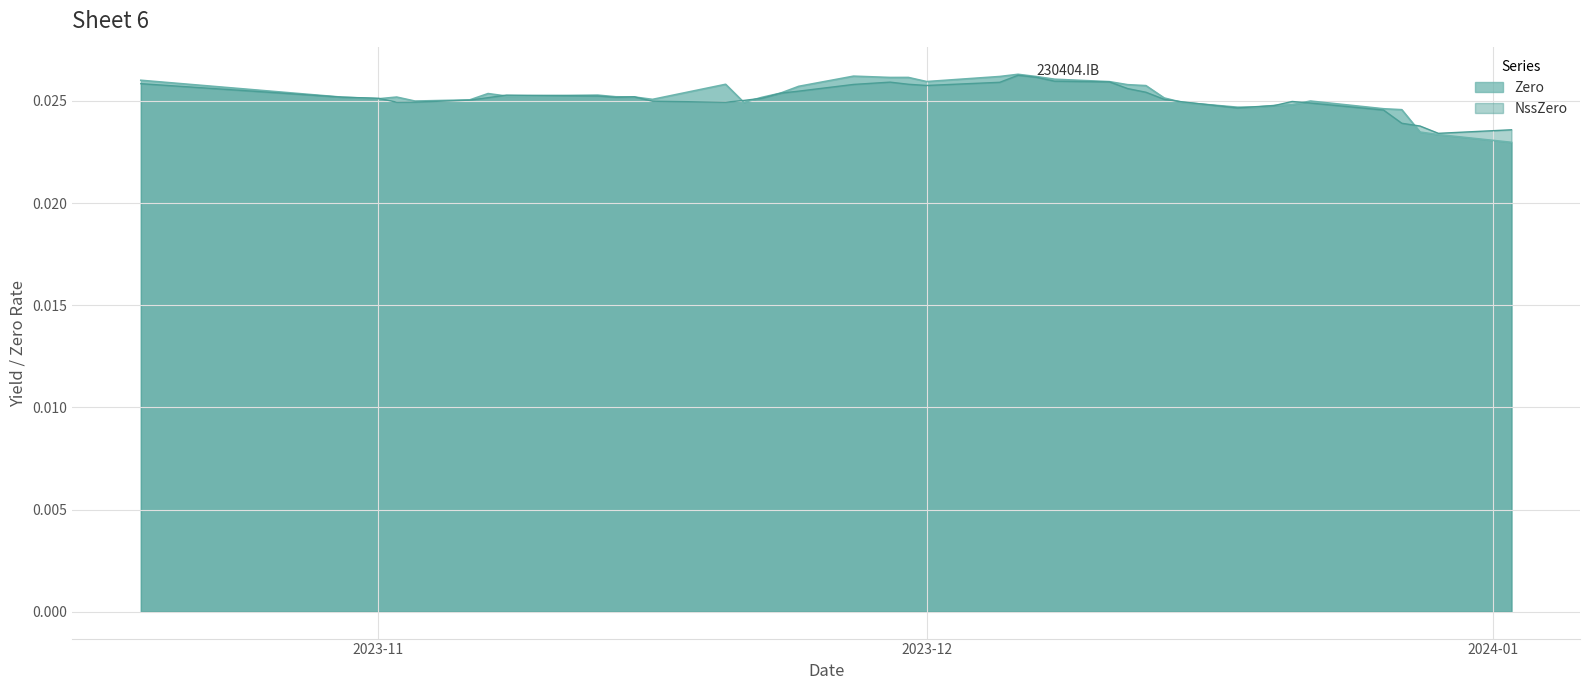

True or false: Zero has a value of 0.0 at 2023-12-21.

False